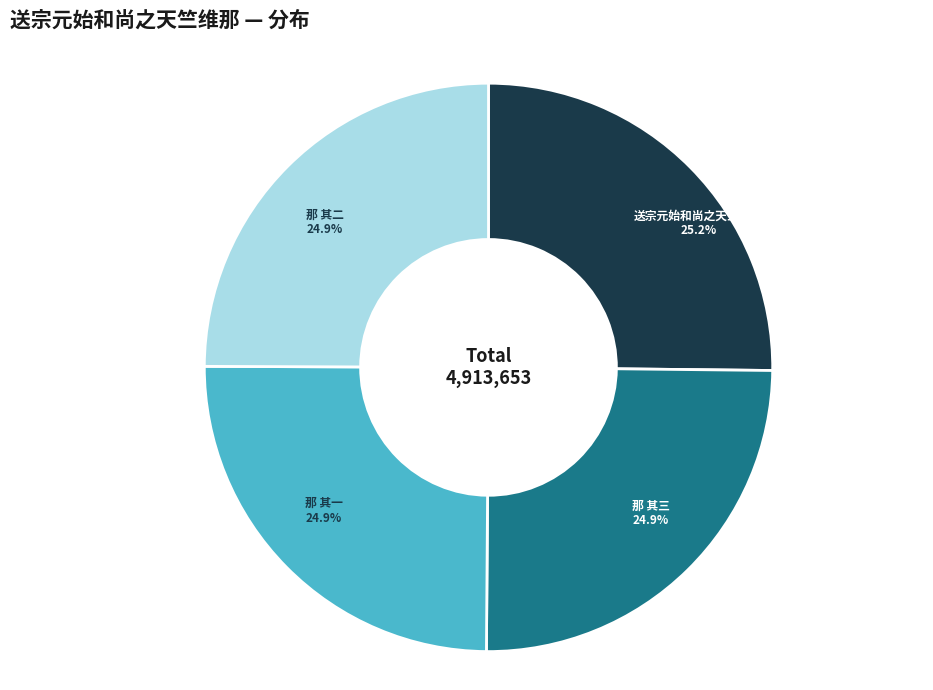

Is there a majority slice in this chart?

No